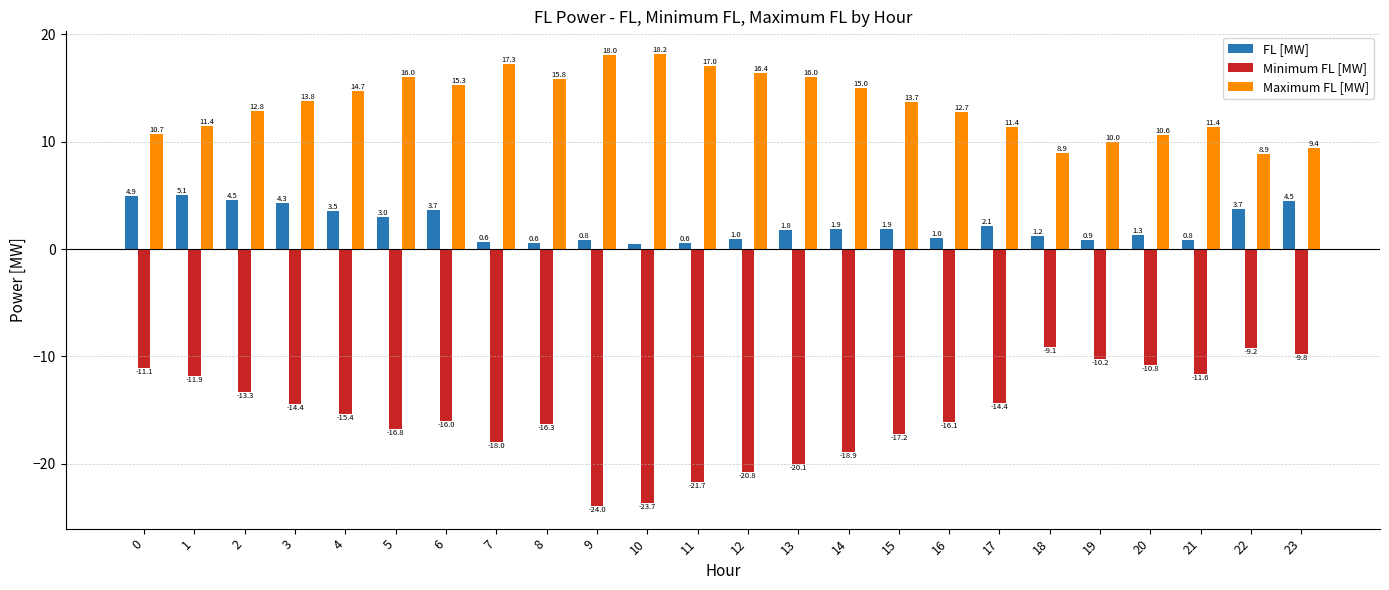

How many data points in FL [MW] are less than 1?

8